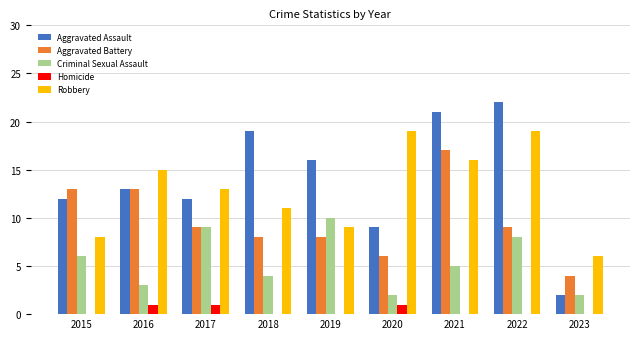

Between 2020 and 2023, which series saw the biggest shift?

Robbery